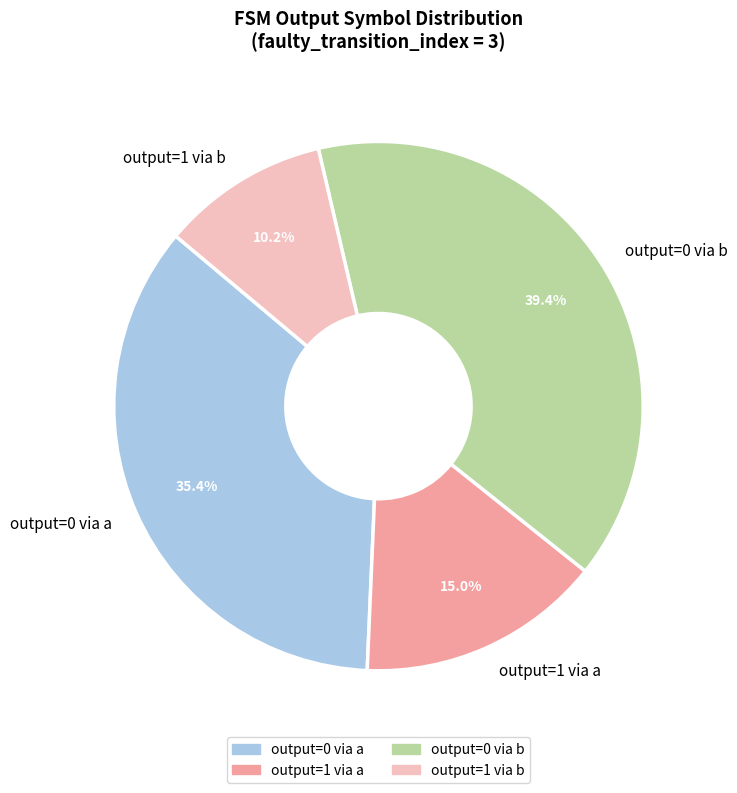

Which category has the smallest portion of the pie?

output=1 via b